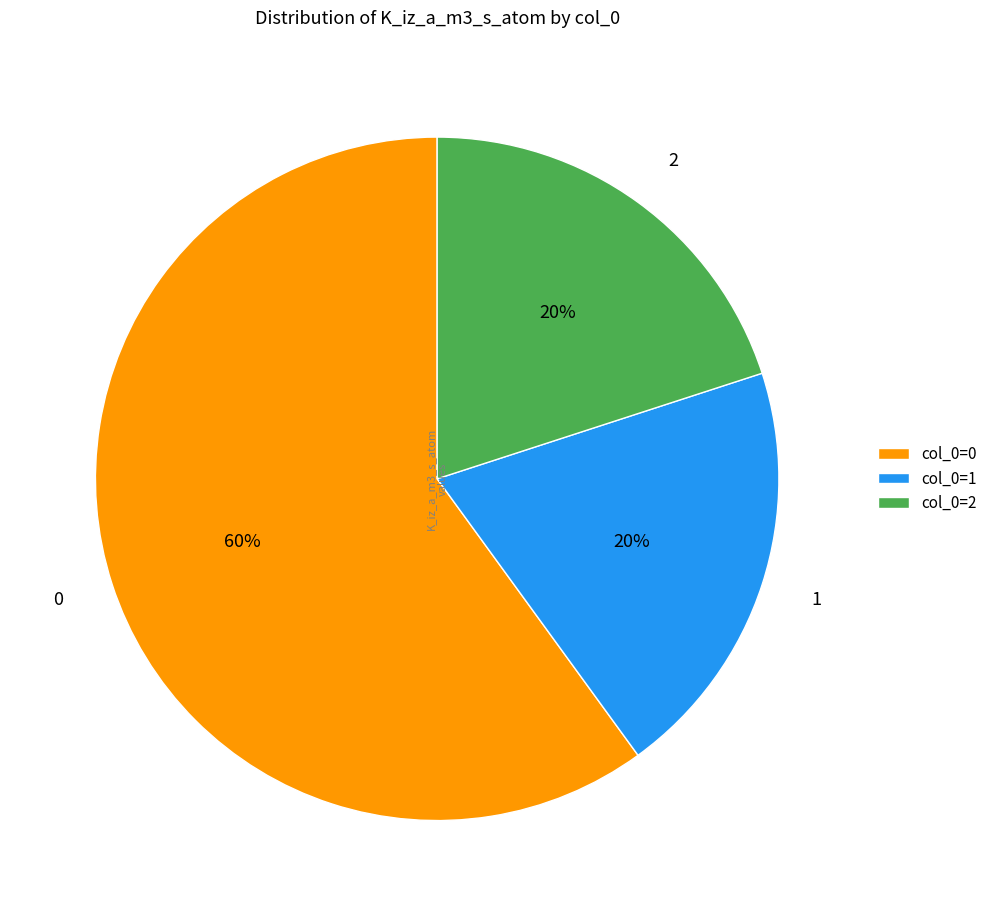

Approximately how many times larger is the value at 1 compared to 2?

1.0